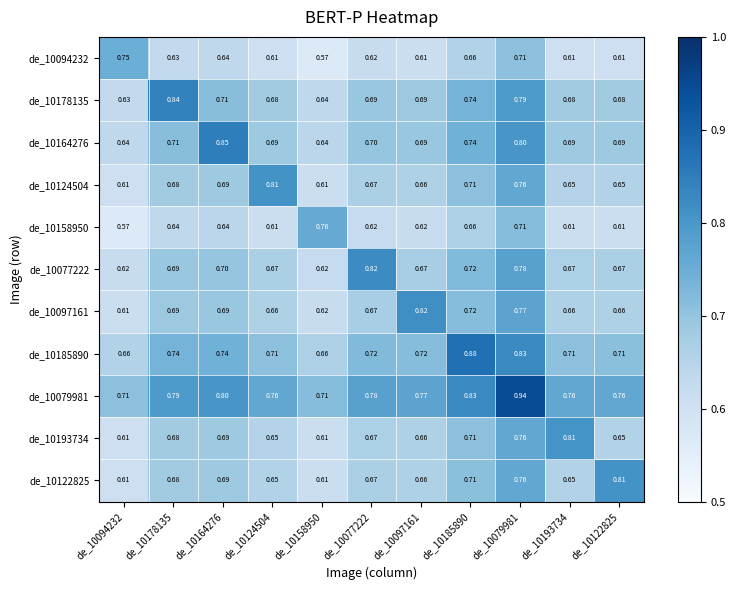

Is the value of de_10124504 at de_10164276 greater than the value of de_10094232 at de_10079981?

No